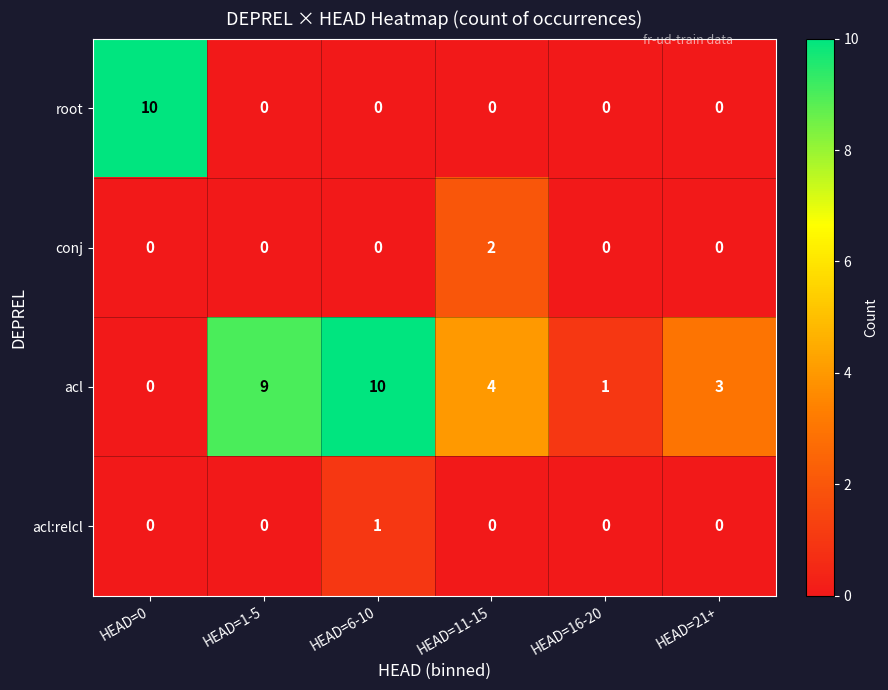

What is the difference between the root values at HEAD=21+ and HEAD=0?

10